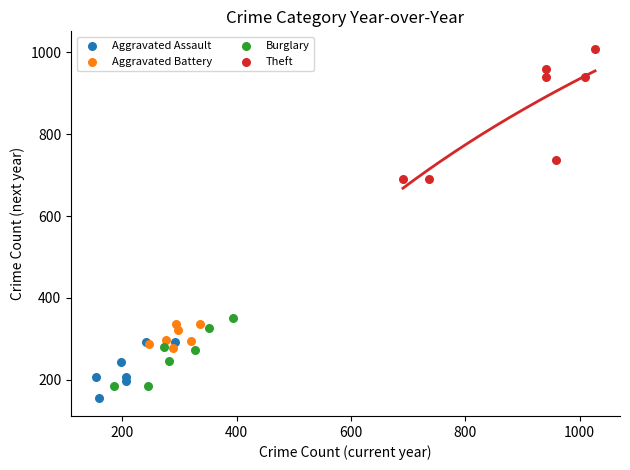

Which series contains the highest Y value?

Theft